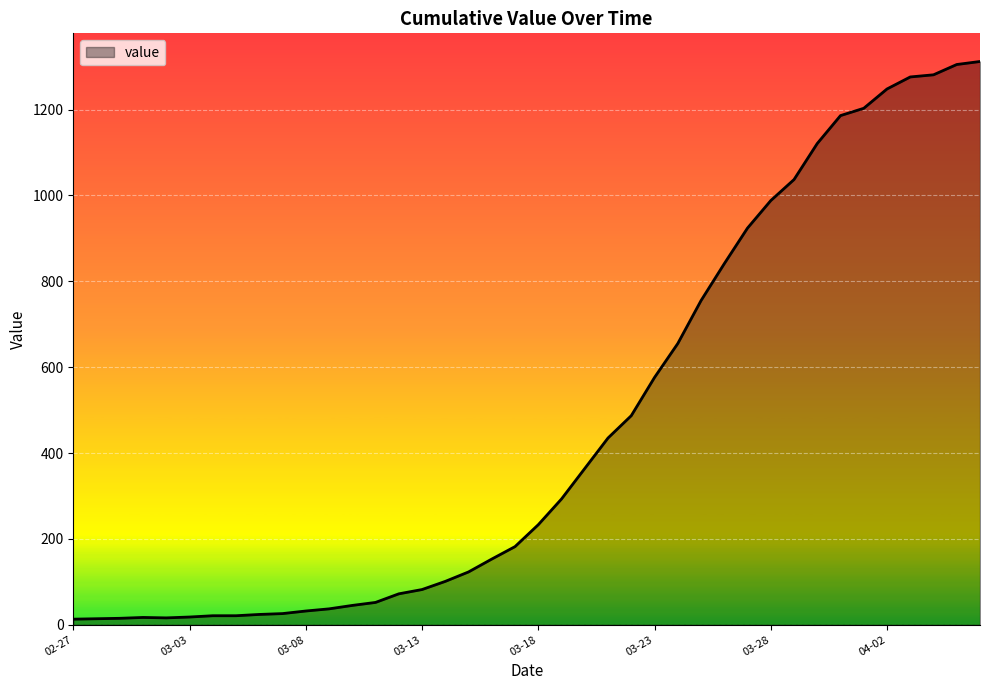

What is the maximum value shown in the chart?

1312